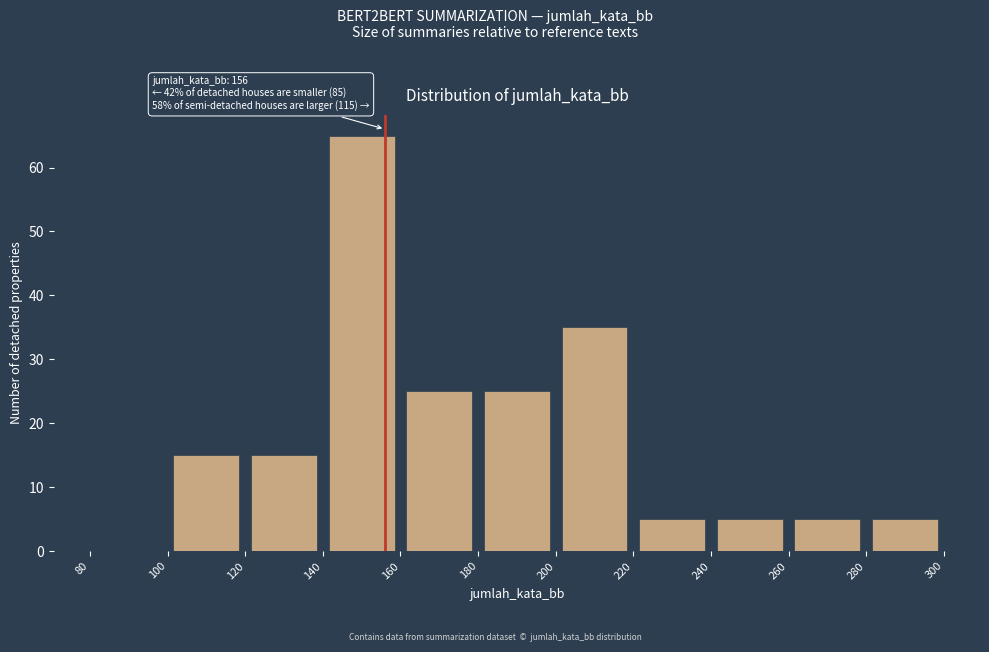

Over which range of the x-axis is the bar tallest?

140 to 160